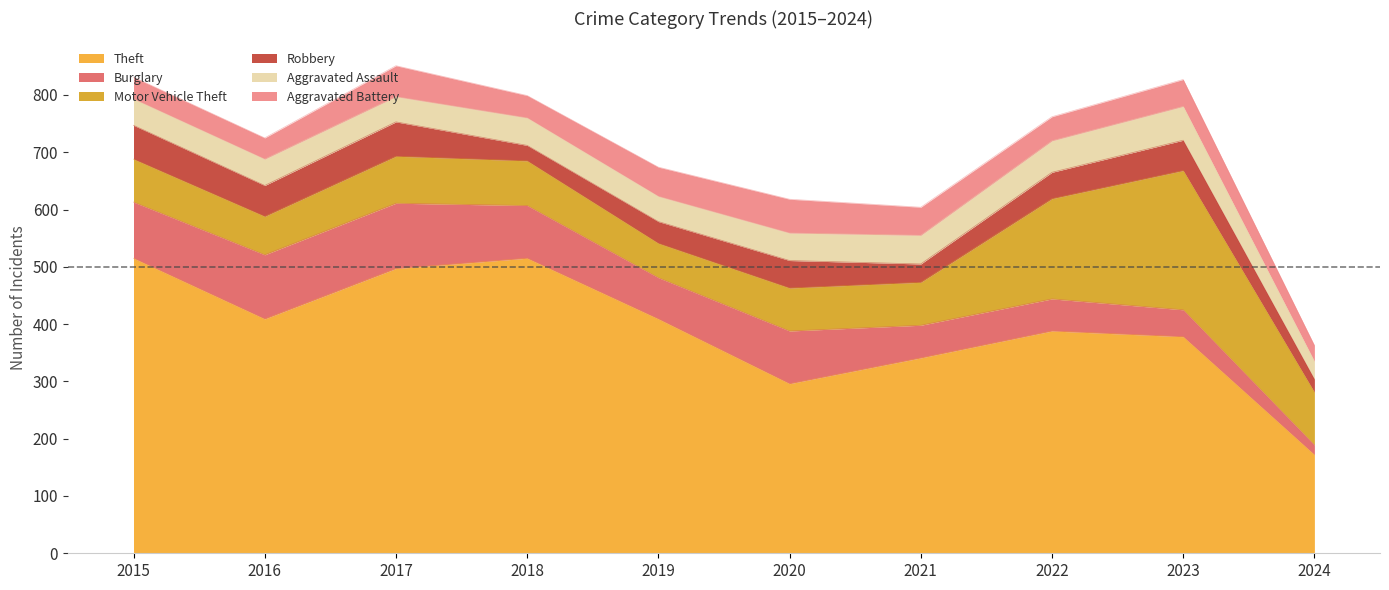

At 2015, list the series in order from largest to smallest.

Theft, Burglary, Motor Vehicle Theft, Robbery, Aggravated Assault, Aggravated Battery